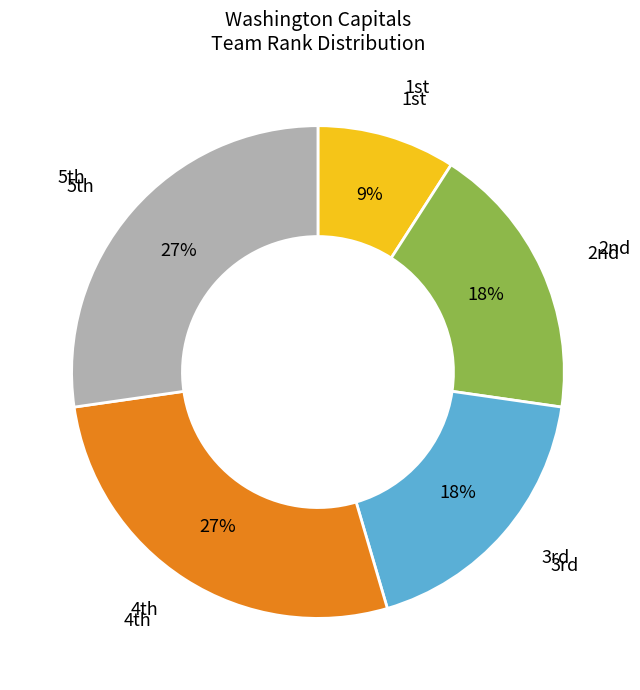

Is there any slice that represents more than half of the pie?

No